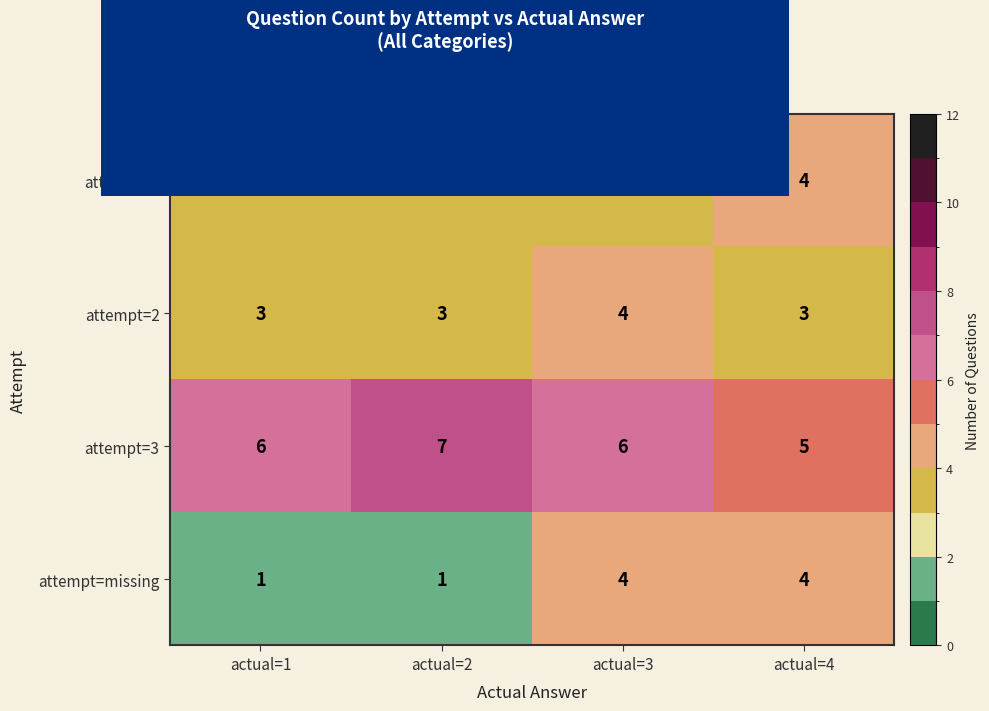

Reading right to left, extract all data points from this chart.

attempt=1: actual=4=4	actual=3=3	actual=2=3	actual=1=3
attempt=2: actual=4=3	actual=3=4	actual=2=3	actual=1=3
attempt=3: actual=4=5	actual=3=6	actual=2=7	actual=1=6
attempt=missing: actual=4=4	actual=3=4	actual=2=1	actual=1=1